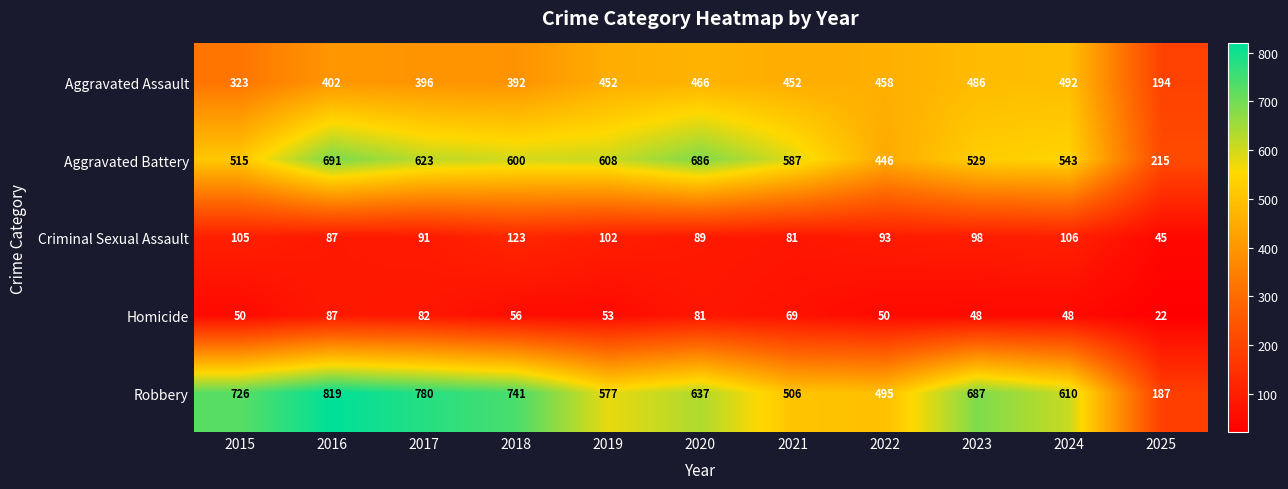

Which series changed the most between 2015 and 2021?

Robbery